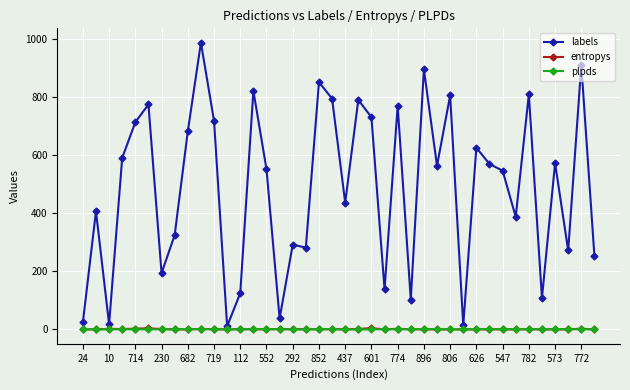

Which series has the largest range (max minus min)?

labels